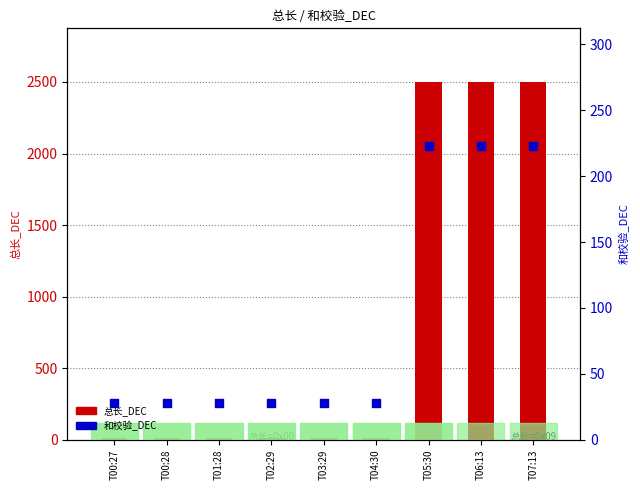

Which series contains the highest Y value?

总长_DEC